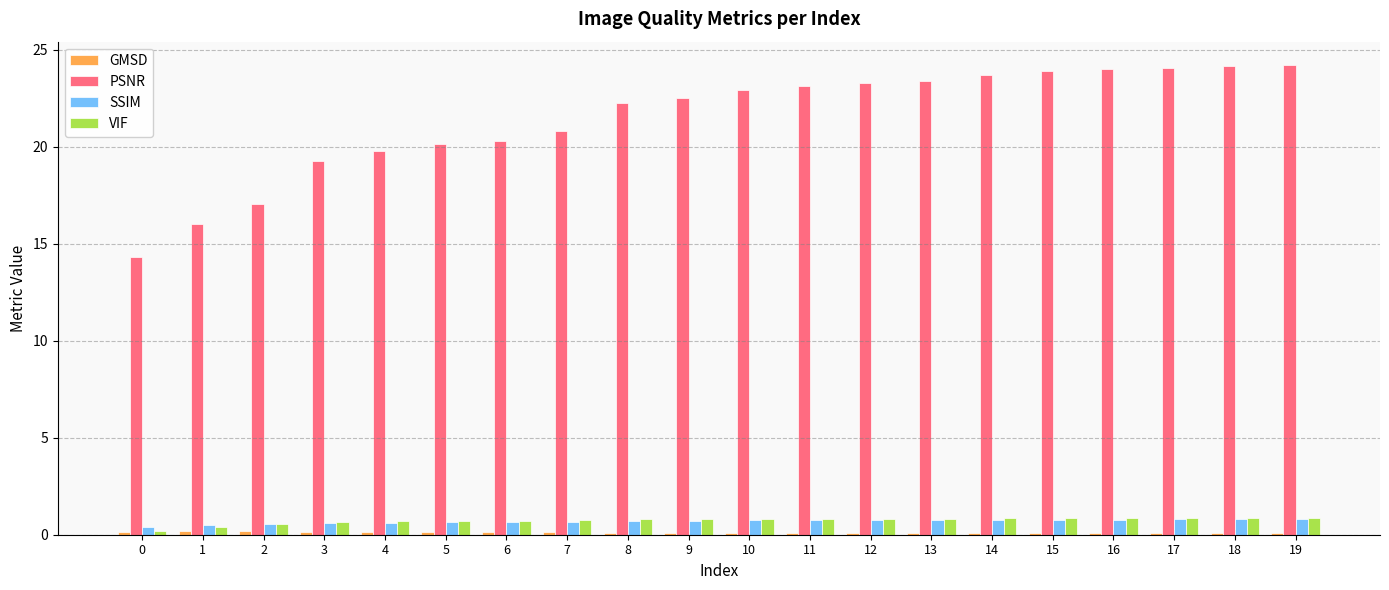

Which series has the largest total across all categories?

PSNR